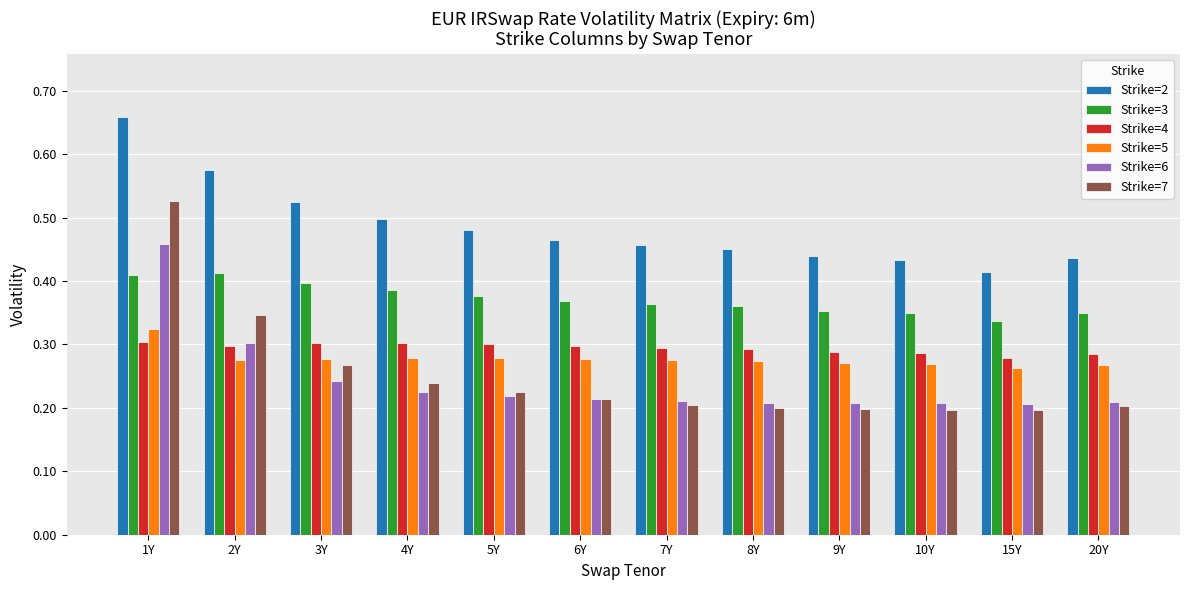

At how many categories does at least one series exceed 0?

12